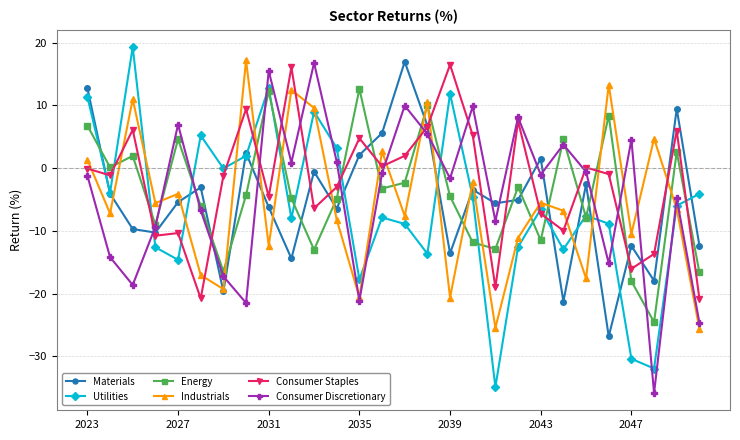

How many interior local valleys does the Consumer Discretionary series have?

9